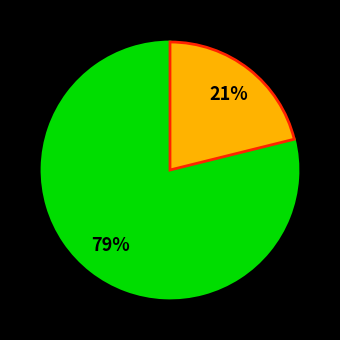

Is there a majority slice in this chart?

Yes